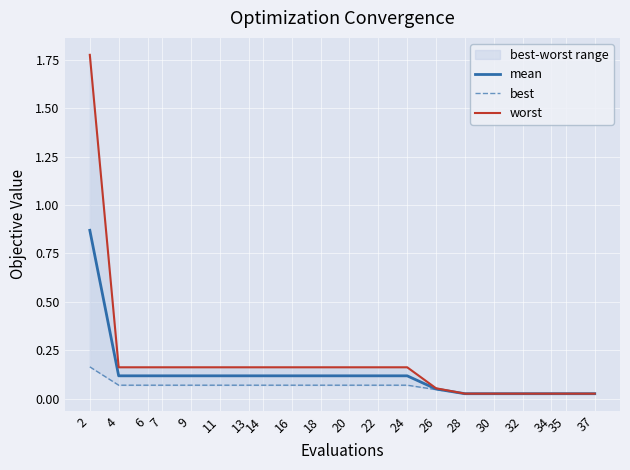

How many lines are shown in the chart?

3